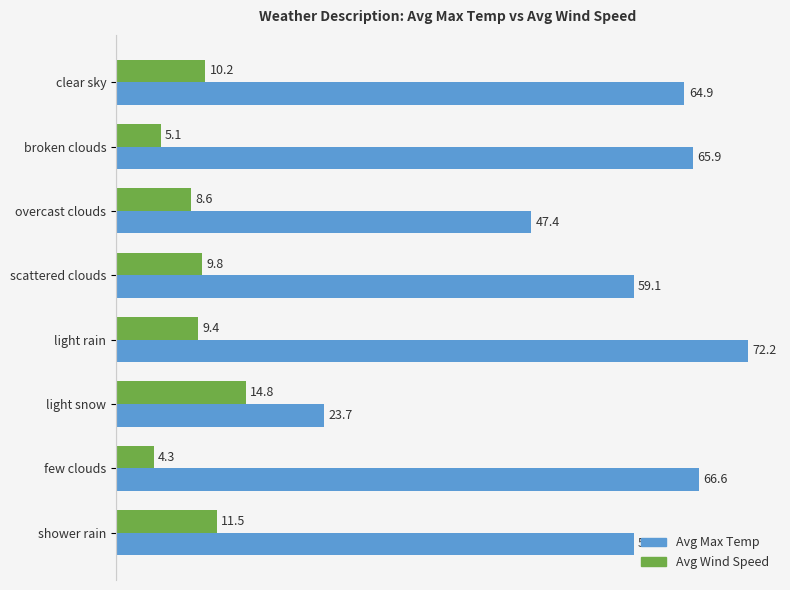

What is the difference between the maximum and minimum values in the Avg Max Temp series?

48.5